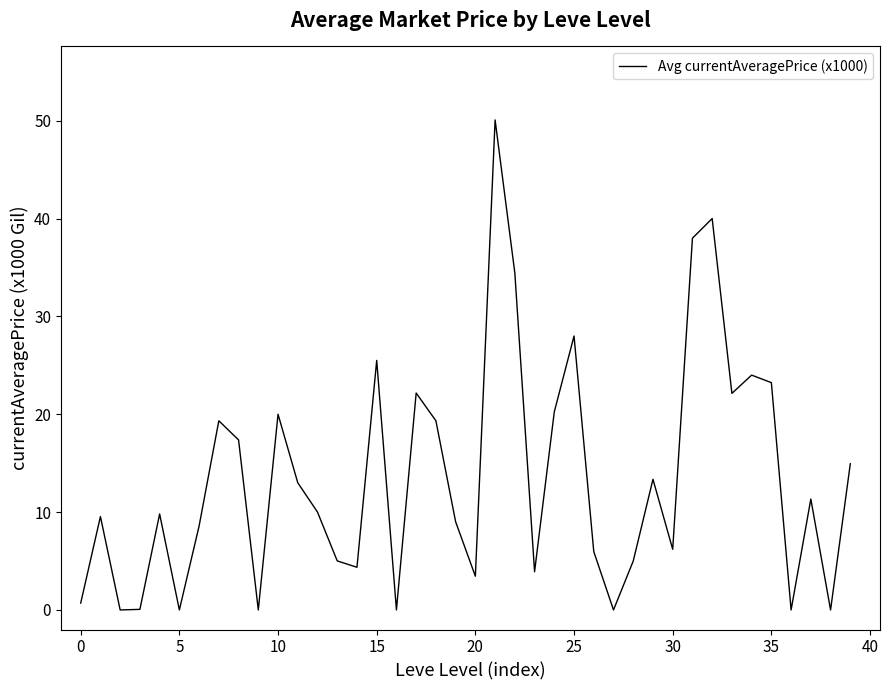

How many lines are shown in the chart?

1